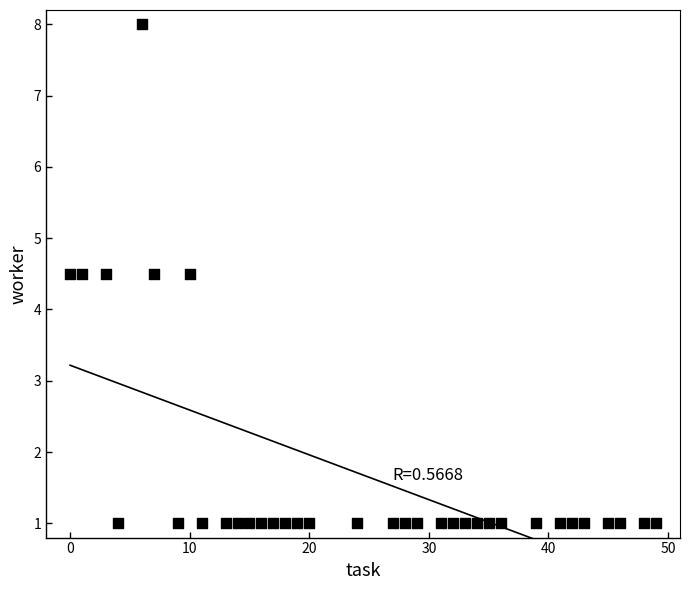

What is the range of Y values (max minus min)?

7.0